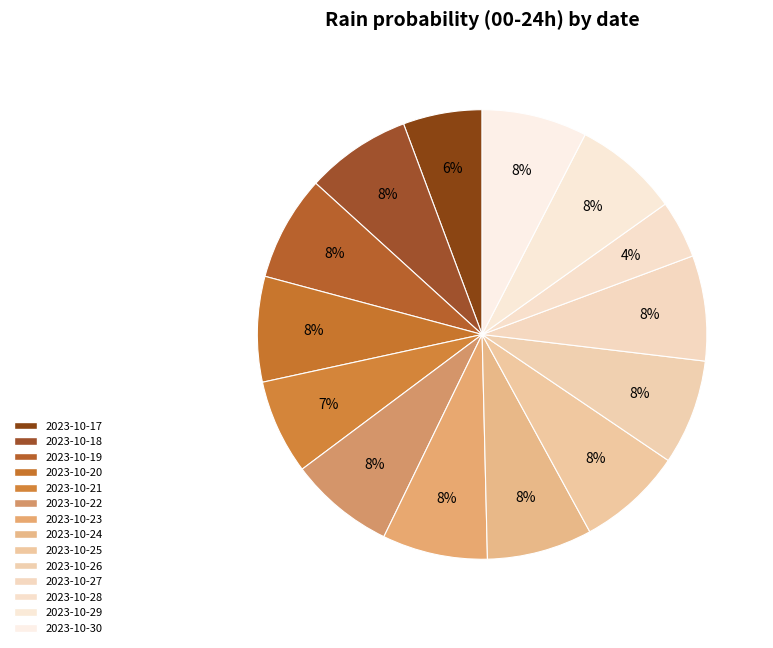

How many slices are in this pie chart?

14